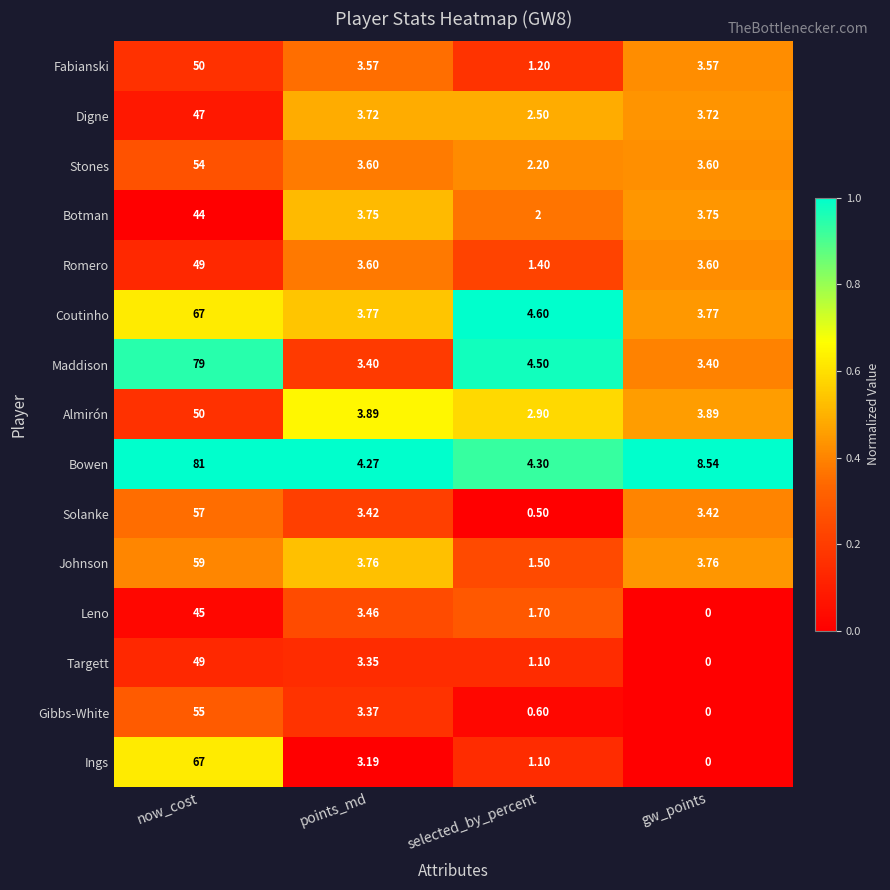

At which label does Johnson reach its minimum?

selected_by_percent